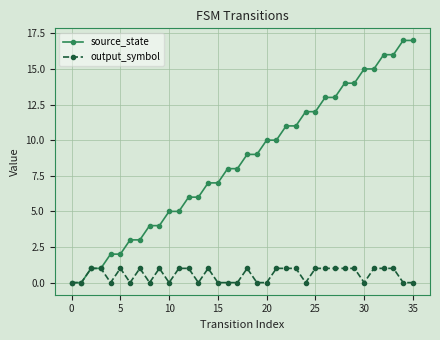

What is the difference between the maximum and second lowest values in the output_symbol series?

1